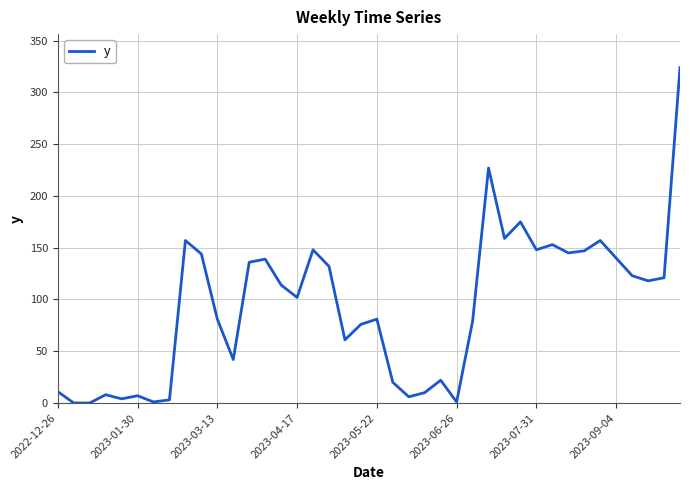

What is the greatest value displayed?

324